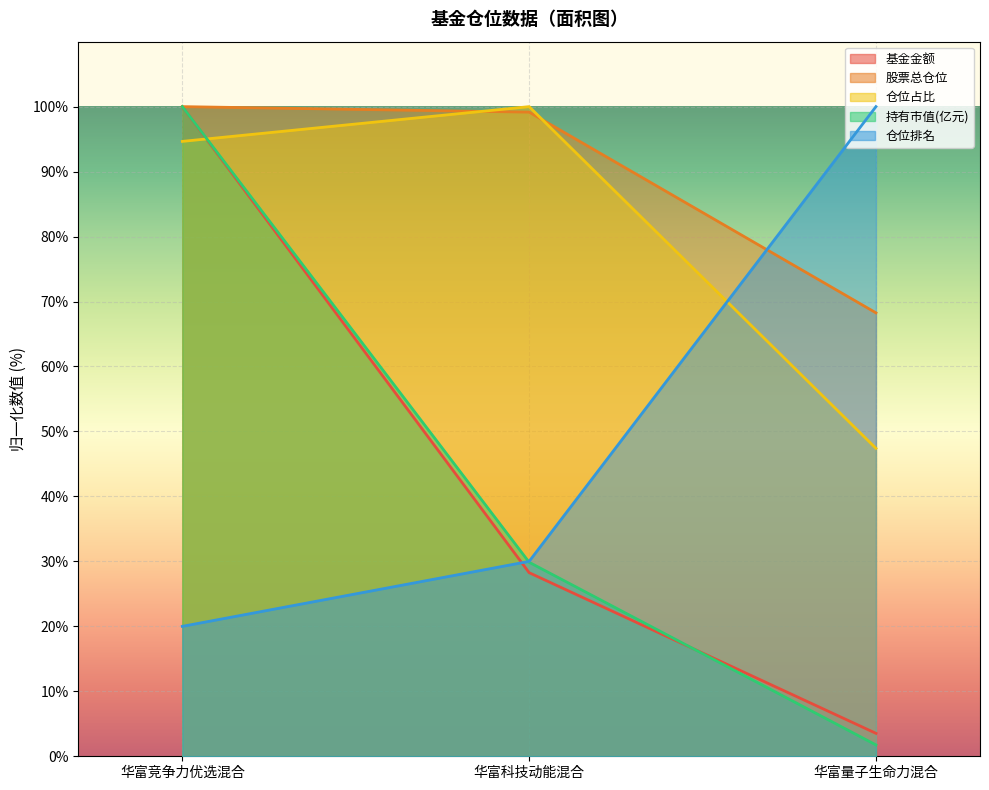

Reading left to right, extract all data points from this chart.

基金金额: 华富竞争力优选混合=100.0	华富科技动能混合=28.3	华富量子生命力混合=3.5
股票总仓位: 华富竞争力优选混合=100.0	华富科技动能混合=99.2	华富量子生命力混合=68.3
仓位占比: 华富竞争力优选混合=94.7	华富科技动能混合=100.0	华富量子生命力混合=47.4
持有市值(亿元): 华富竞争力优选混合=100.0	华富科技动能混合=29.9	华富量子生命力混合=1.7
仓位排名: 华富竞争力优选混合=20.0	华富科技动能混合=30.0	华富量子生命力混合=100.0